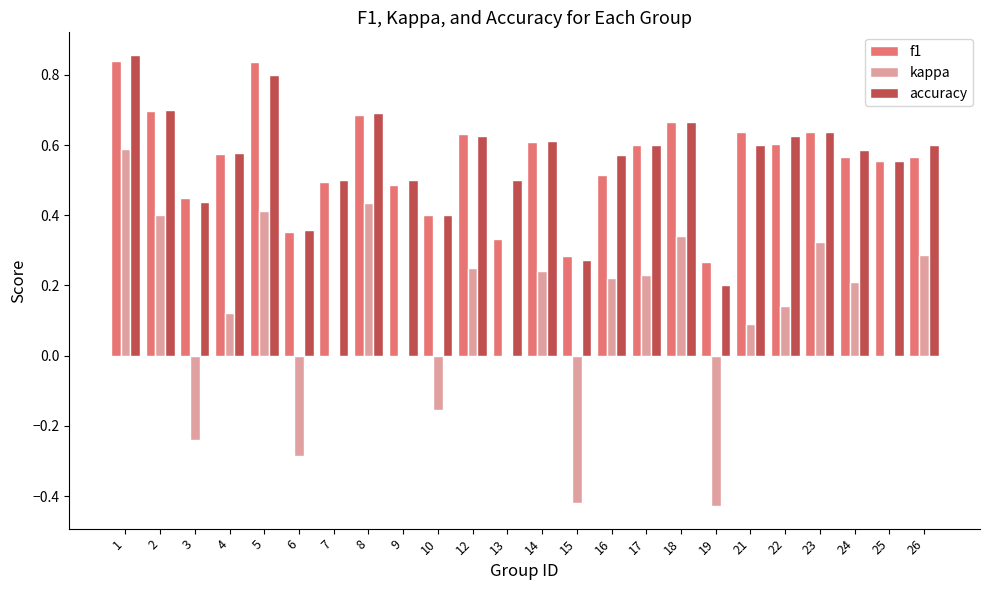

What are all the series names shown in the legend?

f1, kappa, accuracy